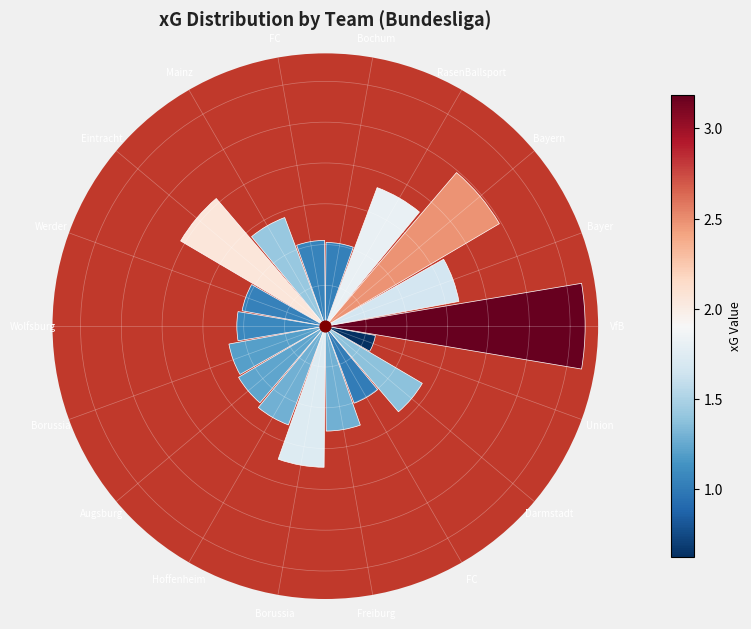

The RasenBallsport slice represents 15% of the pie. True or false?

False